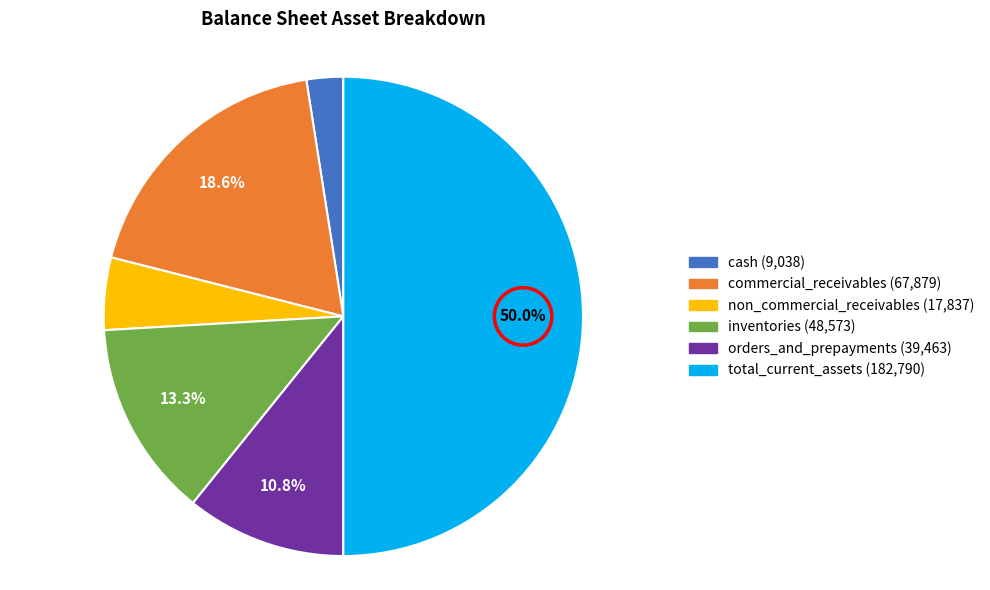

True or false: commercial_receivables accounts for 19% of the total.

True